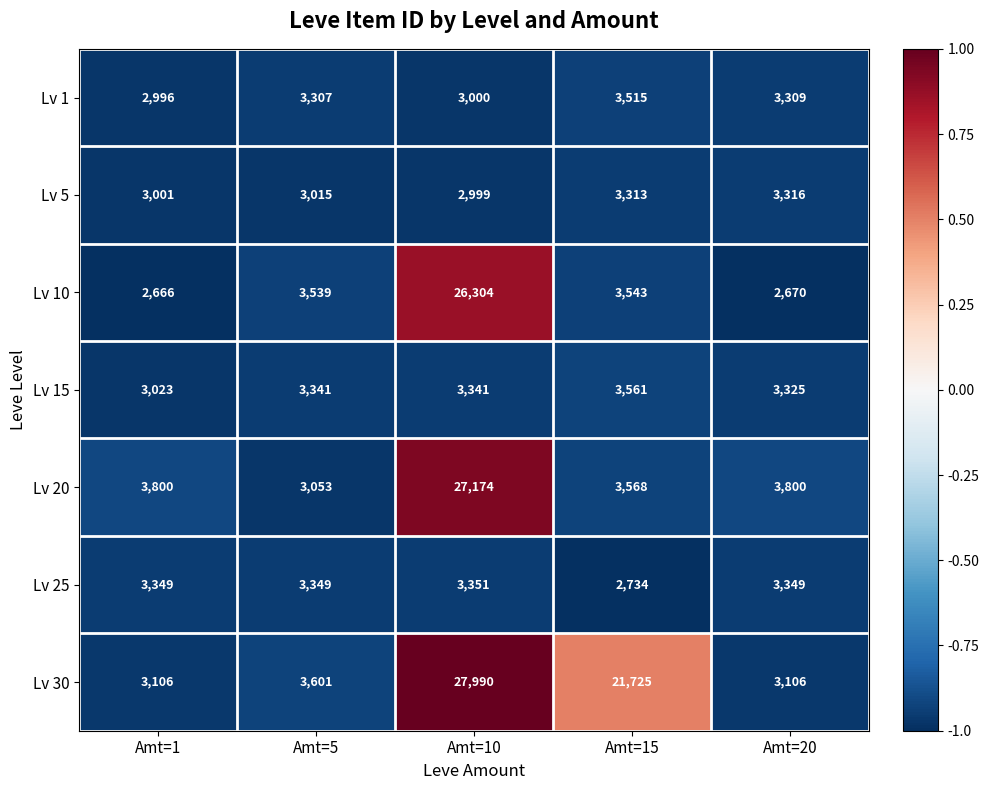

How many distinct data groups are displayed?

7